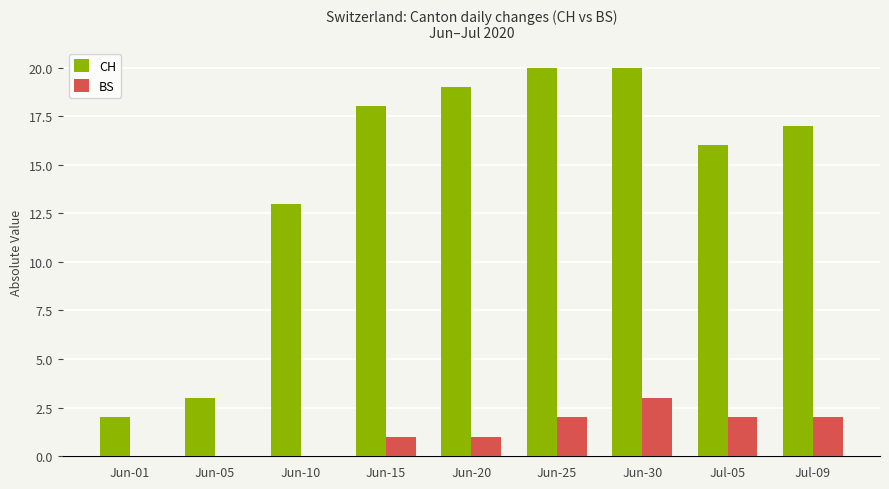

Are the bars grouped side by side (vs. stacked)?

Yes